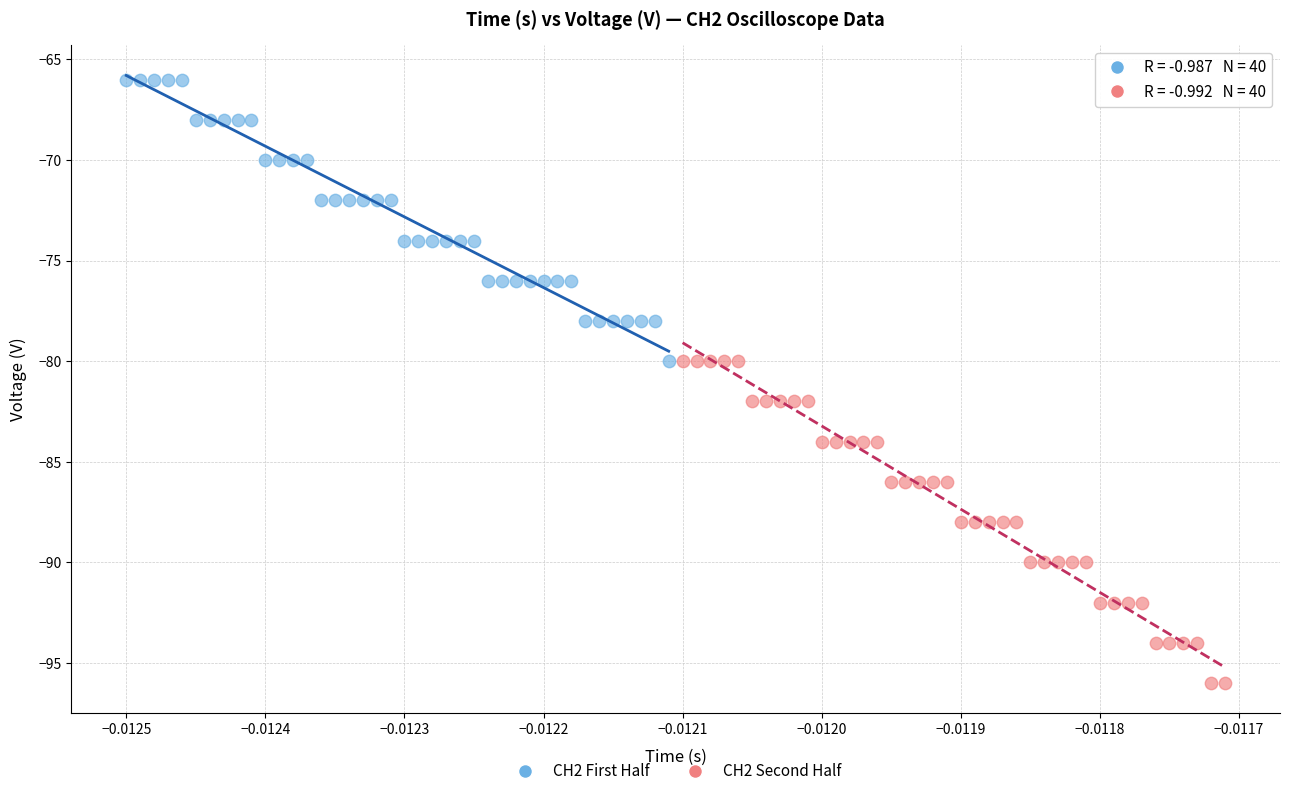

Which series reaches the minimum Y coordinate?

CH2 Second Half